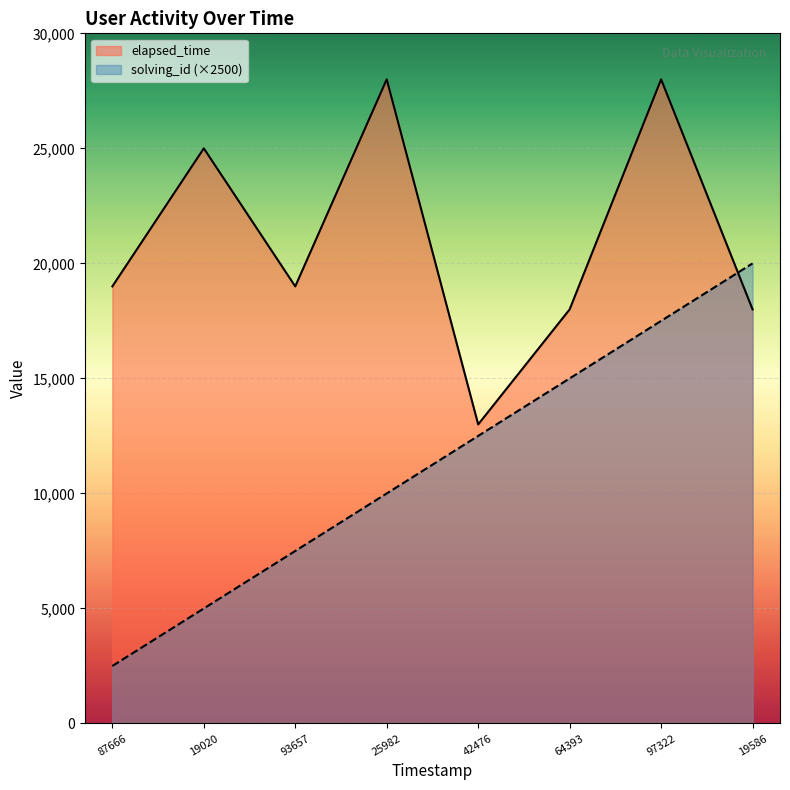

How many times do elapsed_time and solving_id cross each other?

1